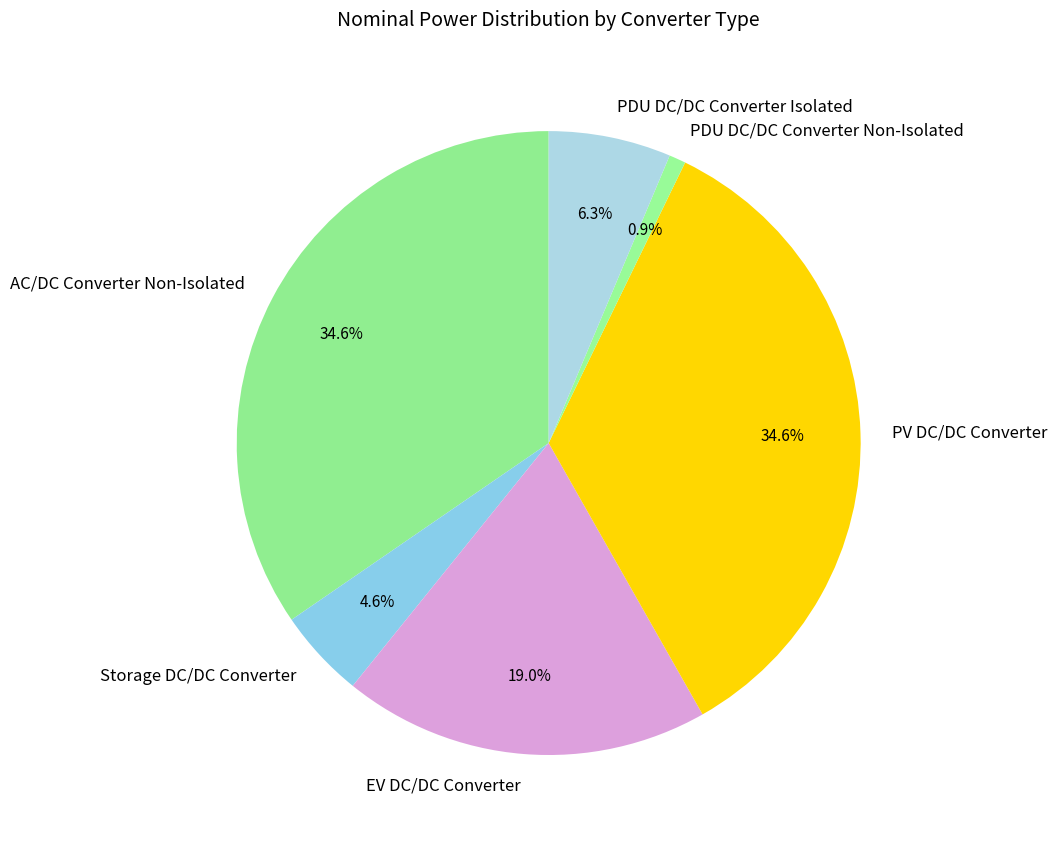

Is there any slice that represents more than half of the pie?

No